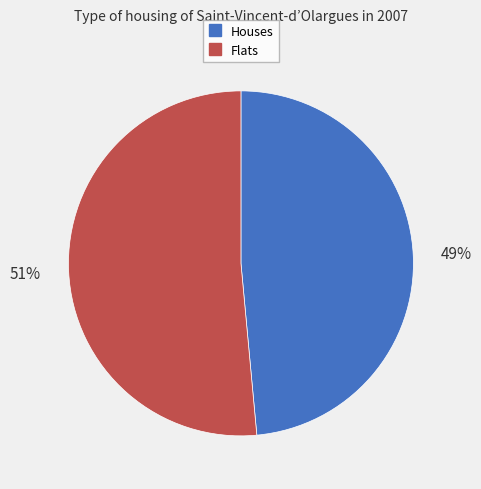

Count the number of slices in the pie.

2